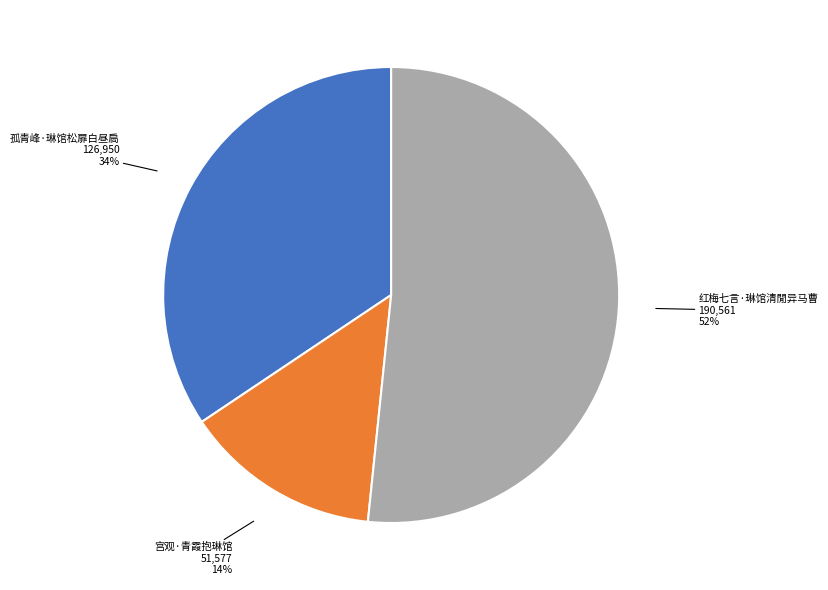

How many segments does this pie chart have?

3